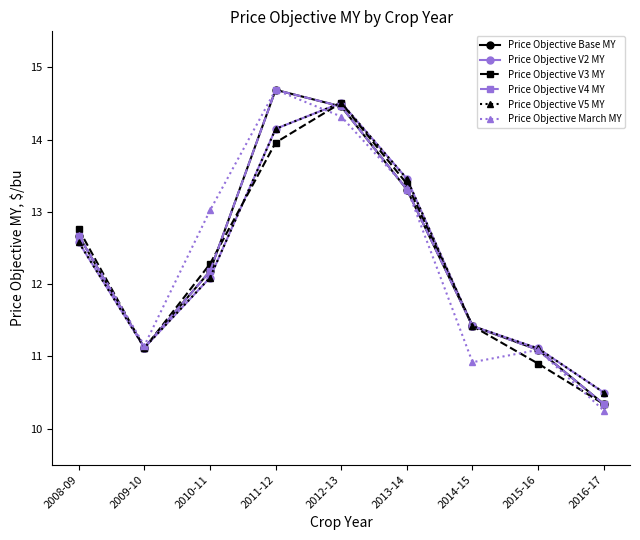

Does the chart have visible grid lines?

No